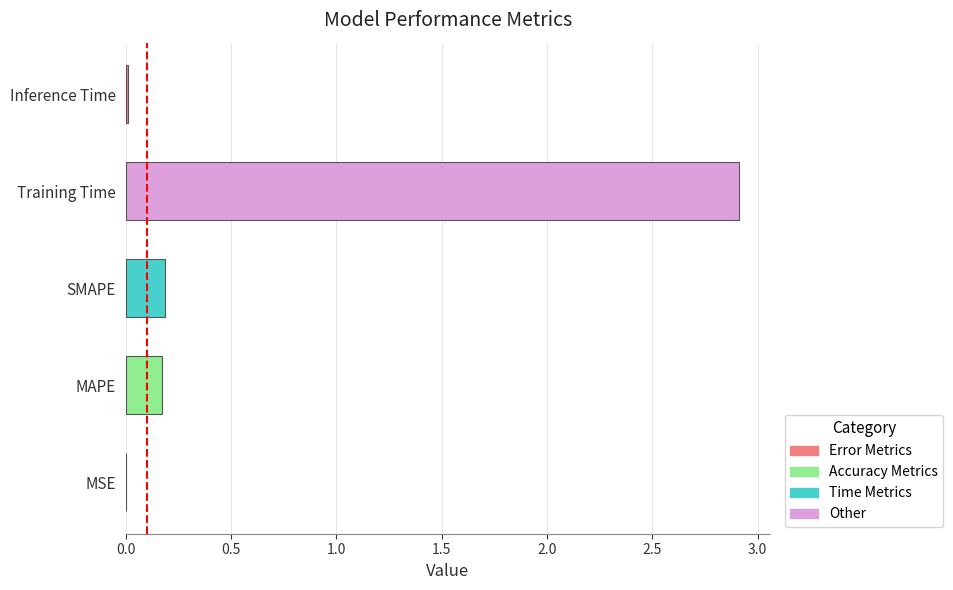

The value at Training Time is 2.9. True or false?

True